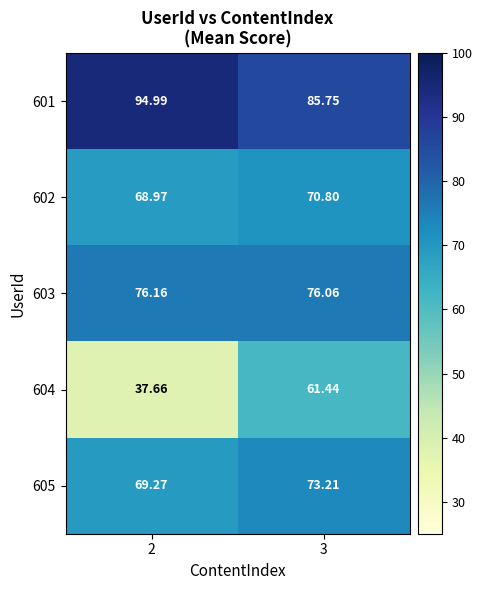

Which series has the largest range (max minus min)?

604